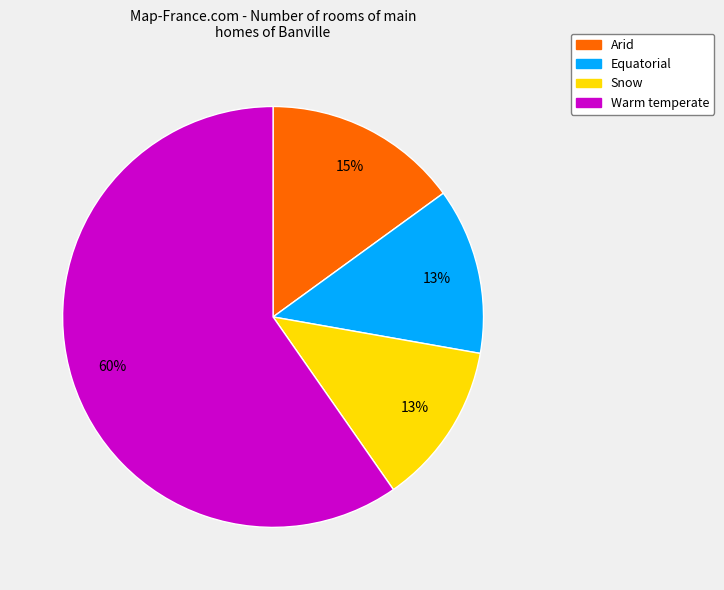

What is the largest slice in the pie chart?

Warm temperate